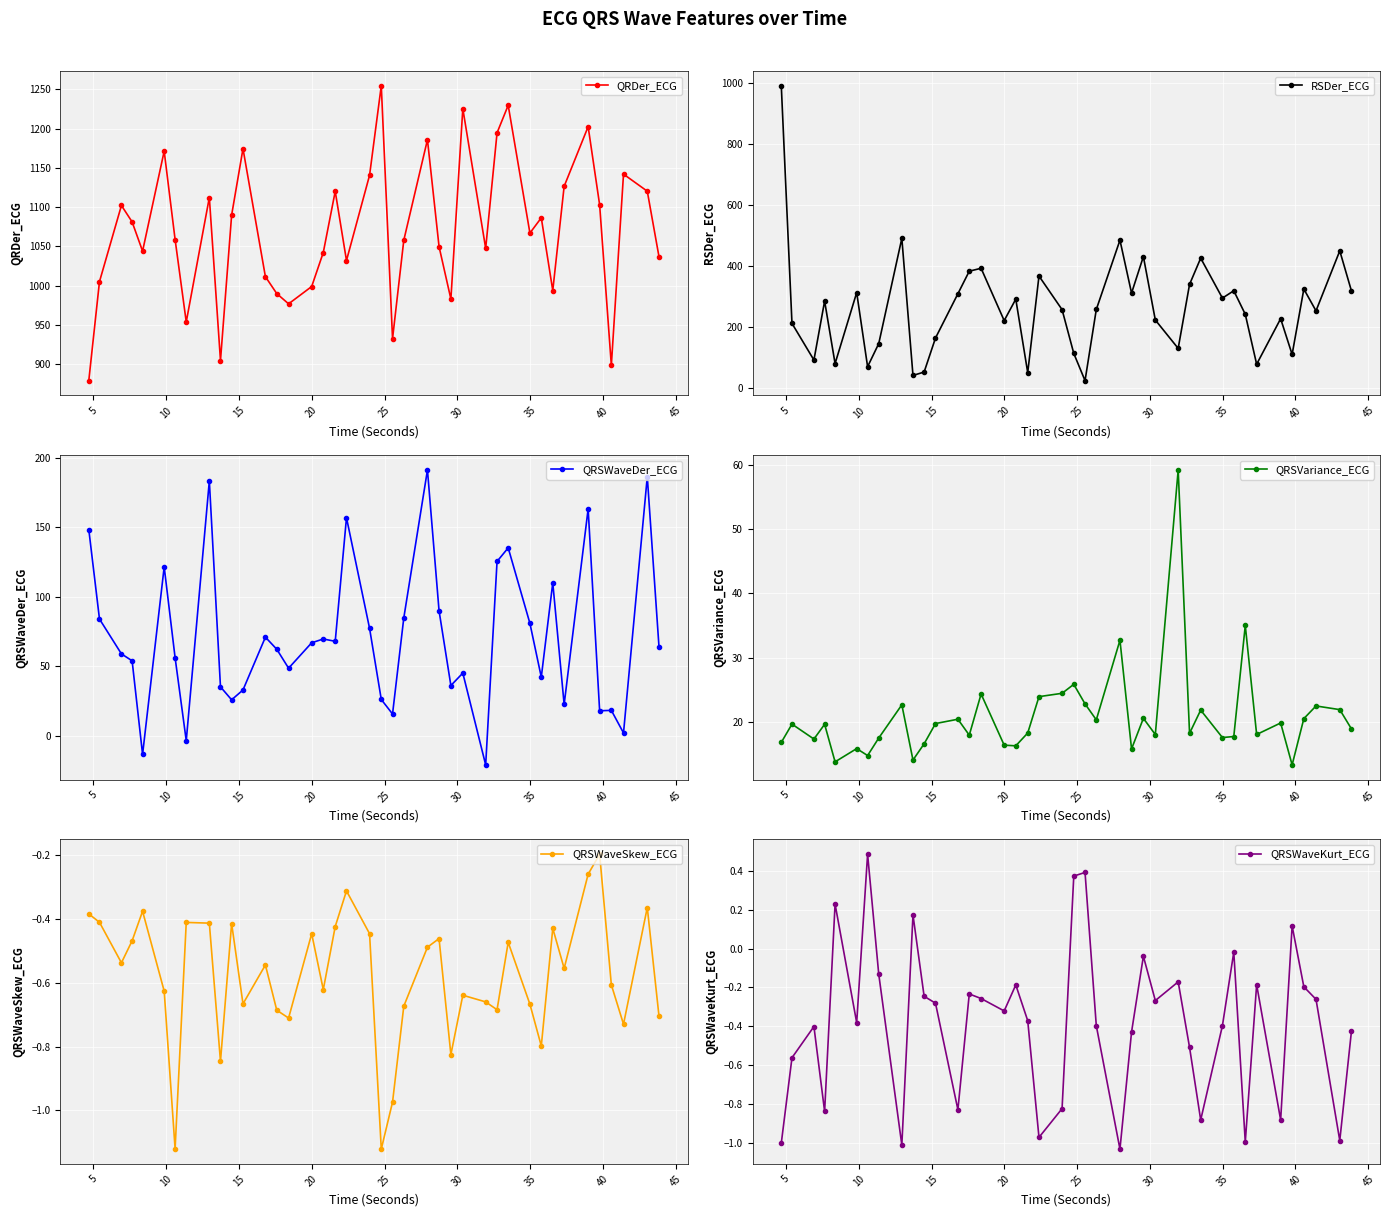

What is the difference between the second highest and minimum values in the QRSWaveKurt_ECG series?

1.4